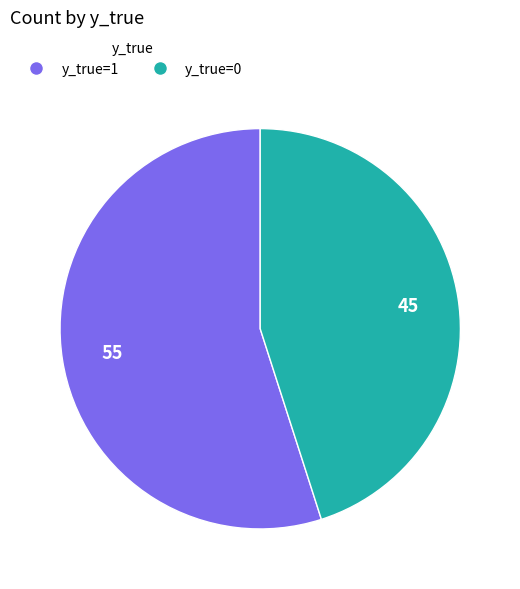

How many slices are in this pie chart?

2